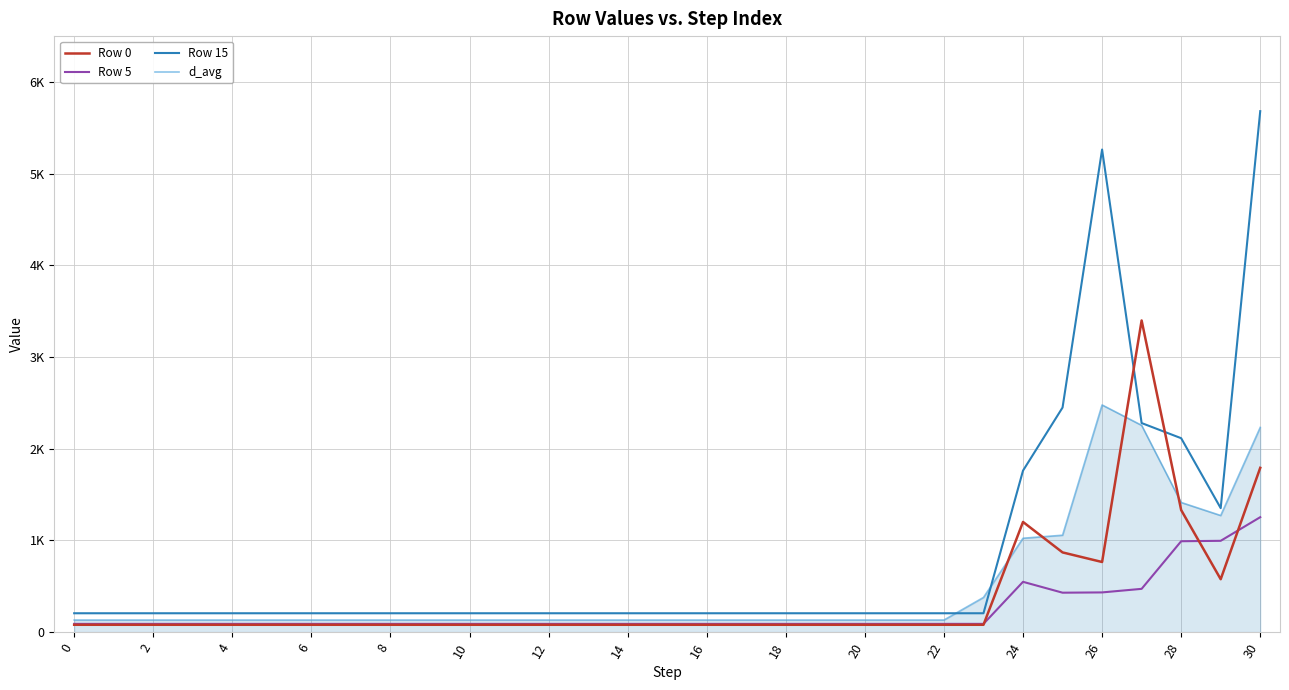

What is the lowest value of the Row 5 series?

89.8